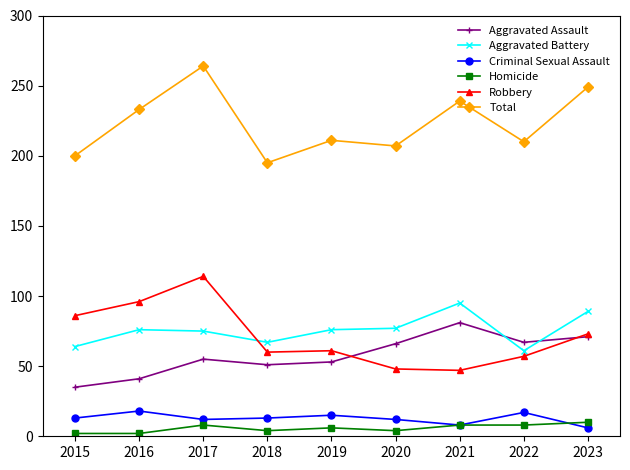

What are all the series names shown in the legend?

Aggravated Assault, Aggravated Battery, Criminal Sexual Assault, Homicide, Robbery, Total